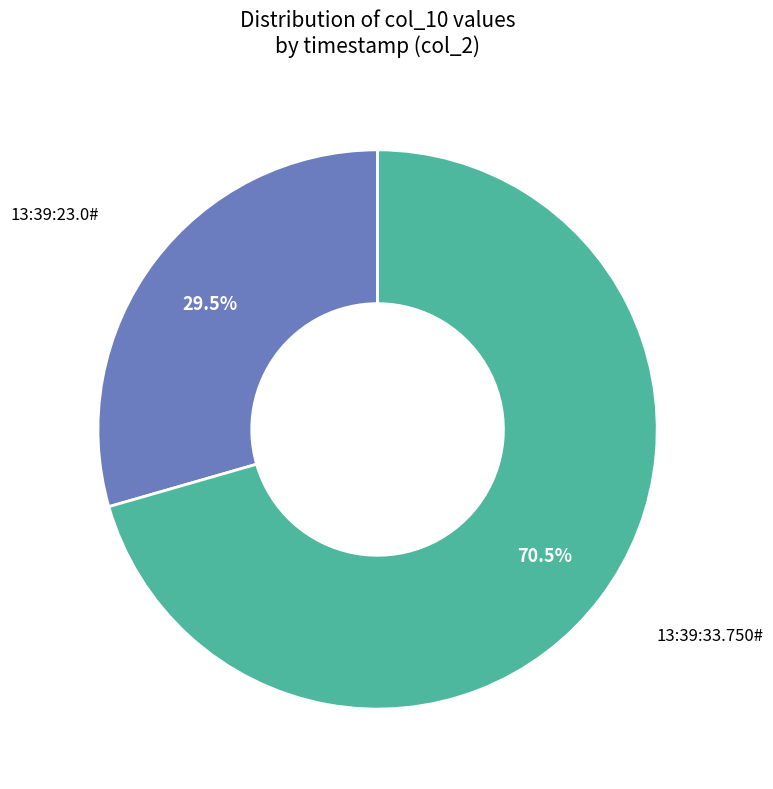

Does any single category account for the majority?

Yes